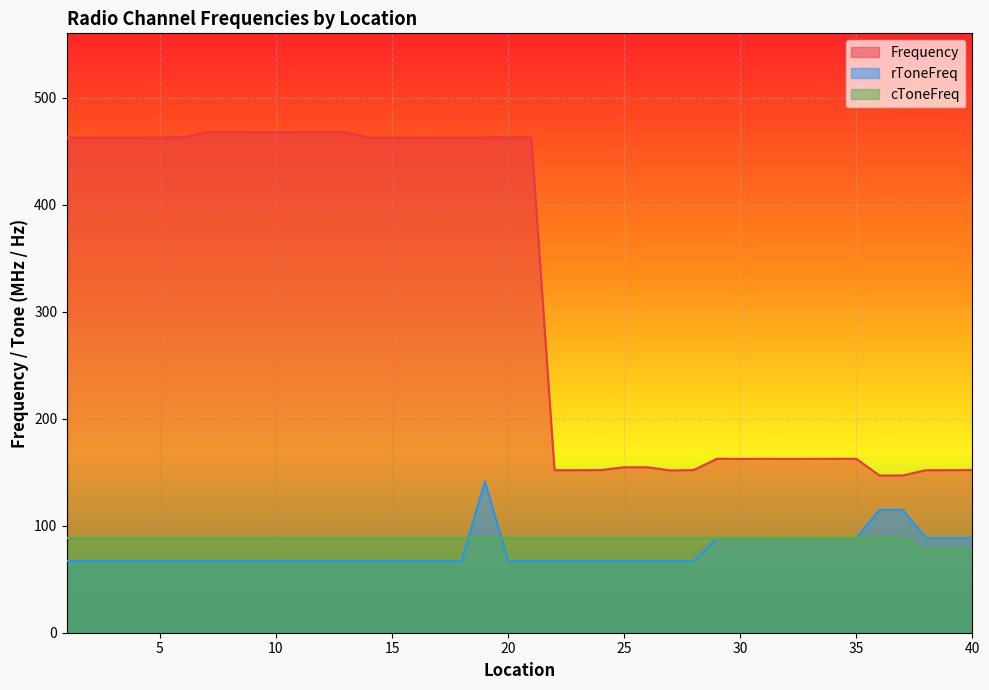

At 7, list the series in order from smallest to largest.

rToneFreq, cToneFreq, Frequency